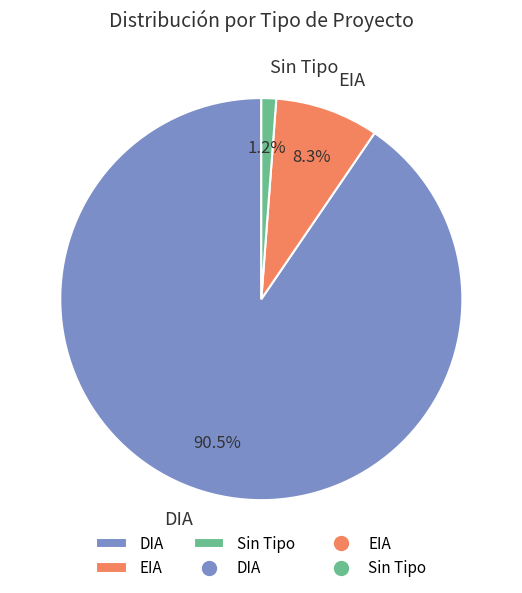

Between EIA and Sin Tipo, which is larger?

EIA